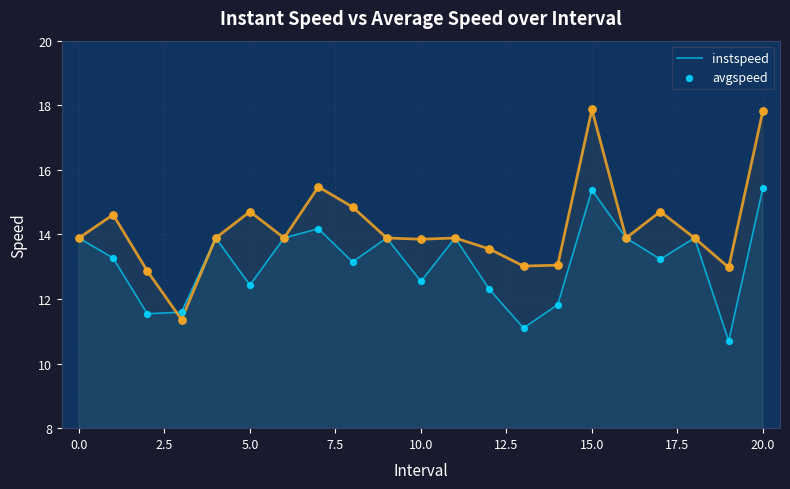

What is the total value across all series at 19?

23.7